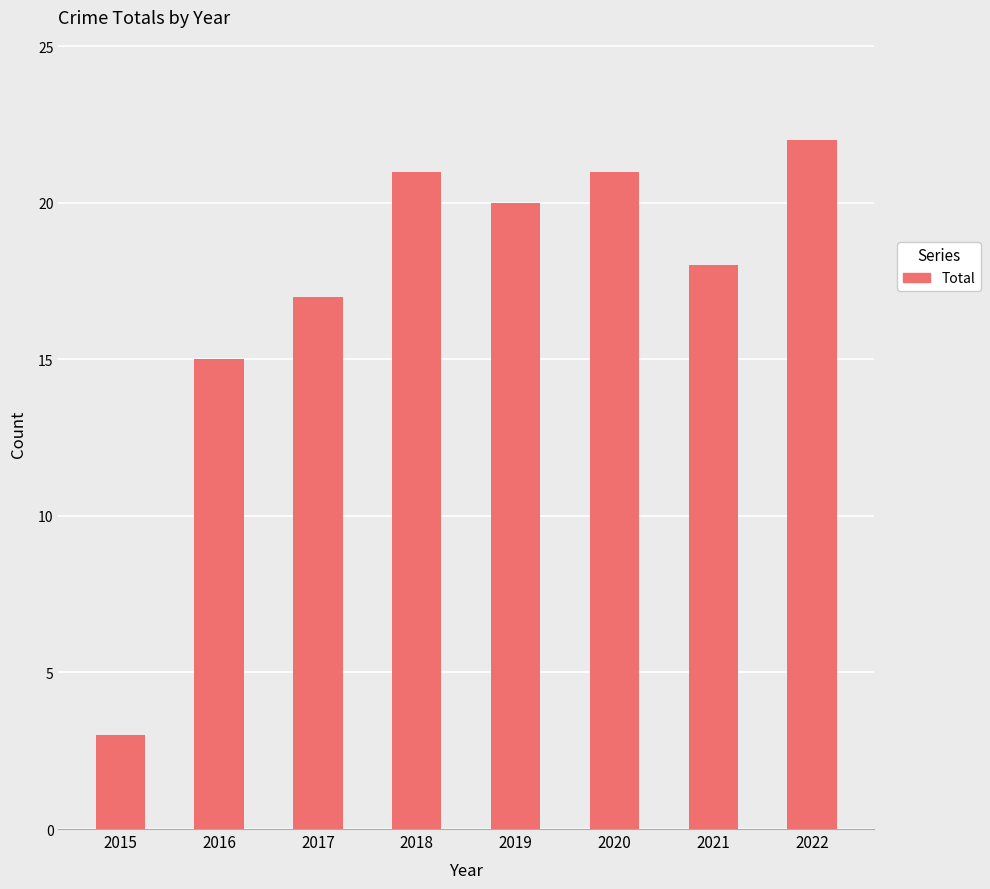

At which label is the value closest to 12?

2016